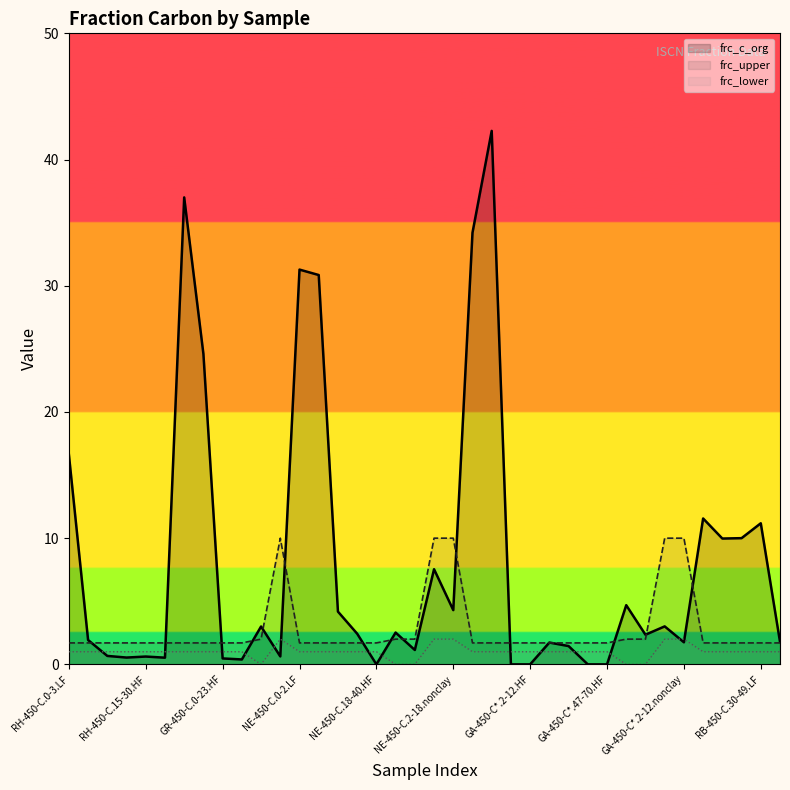

Which series has the largest range (max minus min)?

frc_c_org